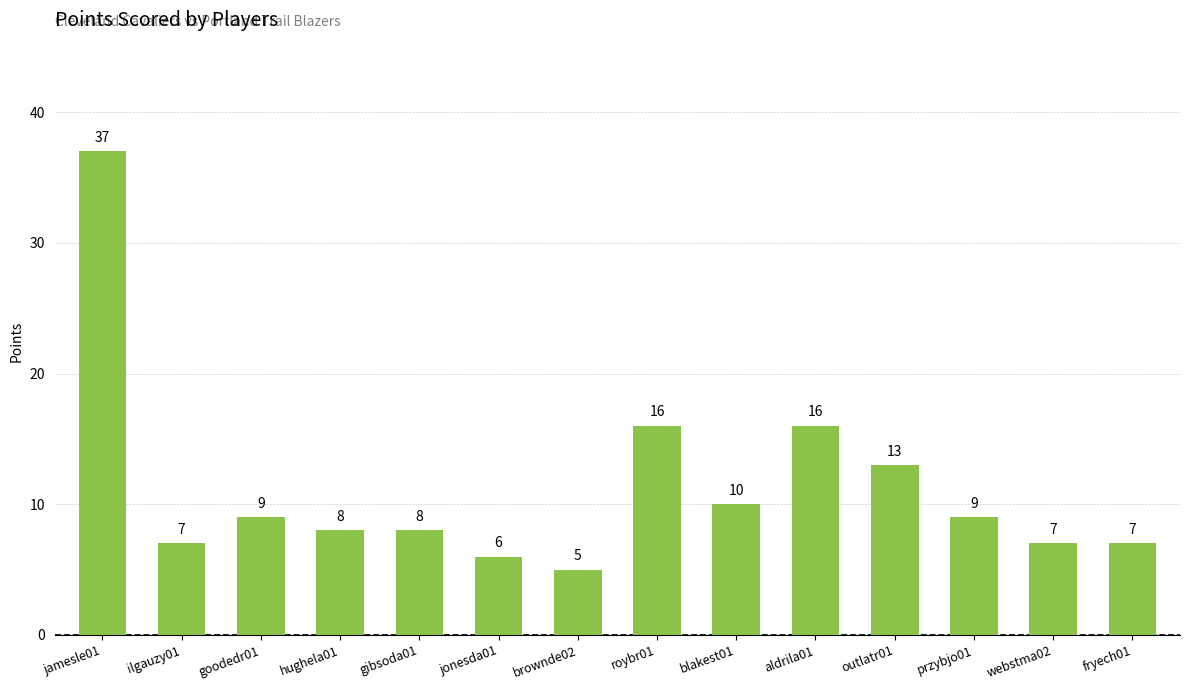

What is the value of the 12th bar from the left?

9